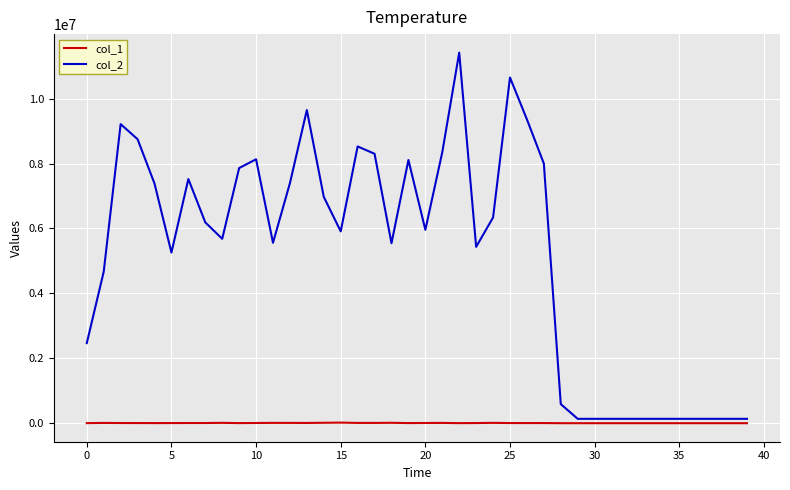

Is this an area chart (filled region under the line)?

No